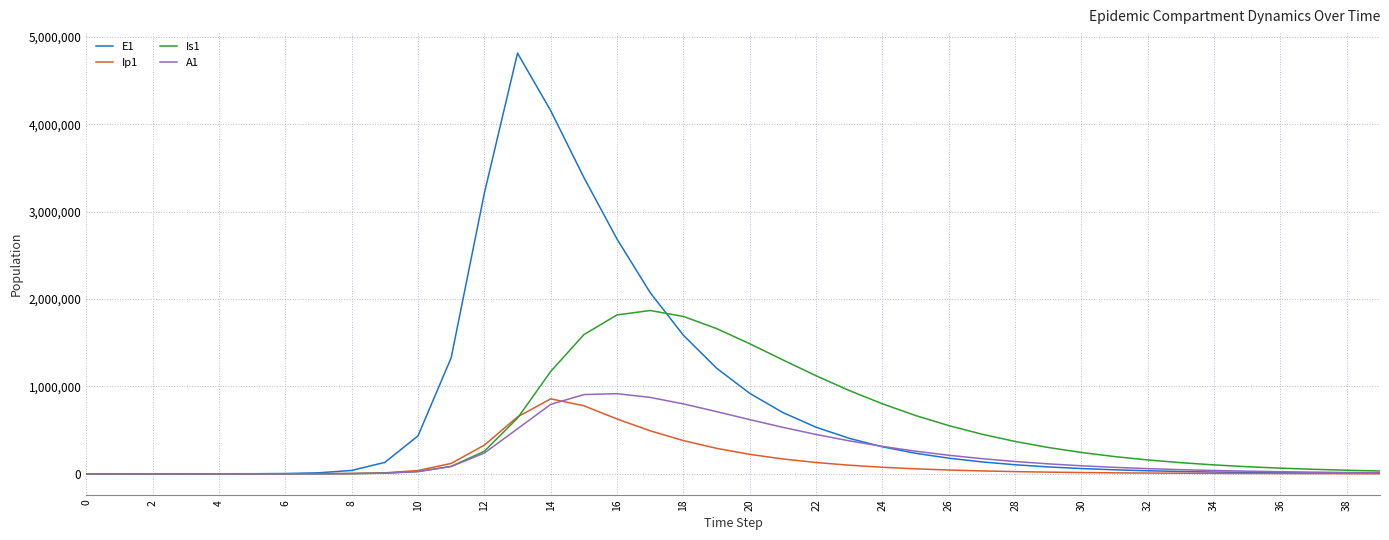

Which series has the largest range (max minus min)?

E1